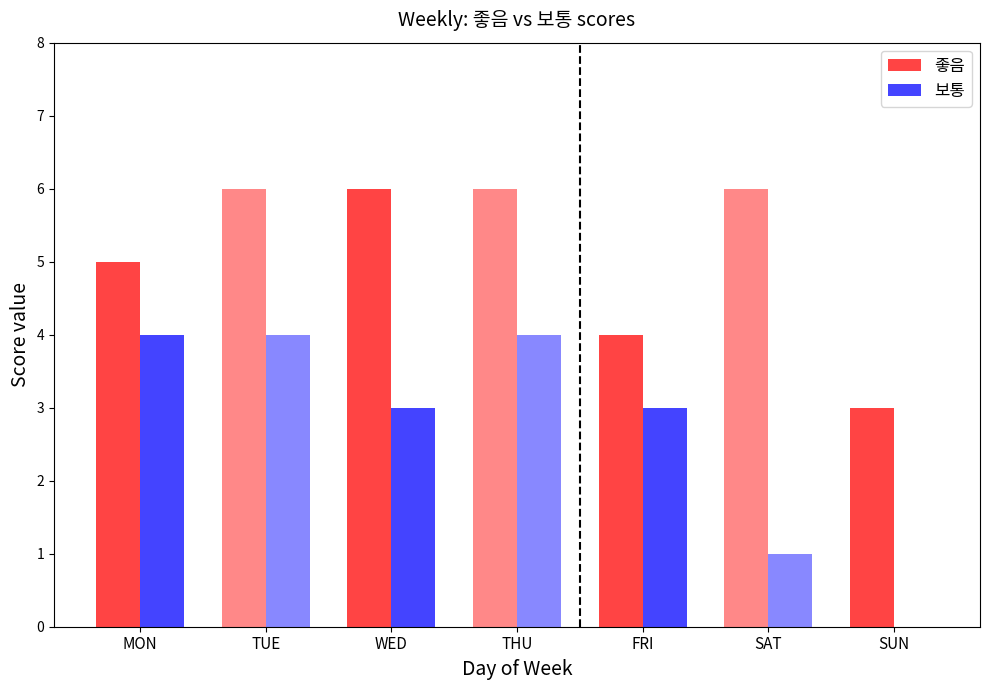

What is the sum of all 보통 values?

19